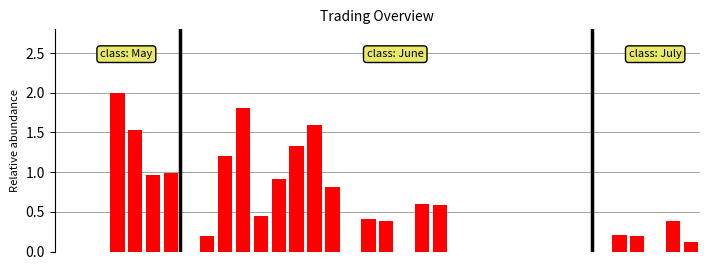

What is the maximum value shown in the chart?

2.0